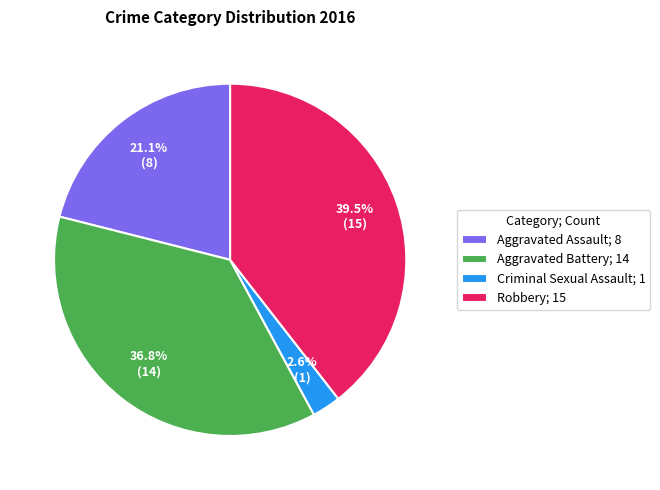

Do Aggravated Battery; 14 and Robbery; 15 together represent more than half of the pie?

Yes